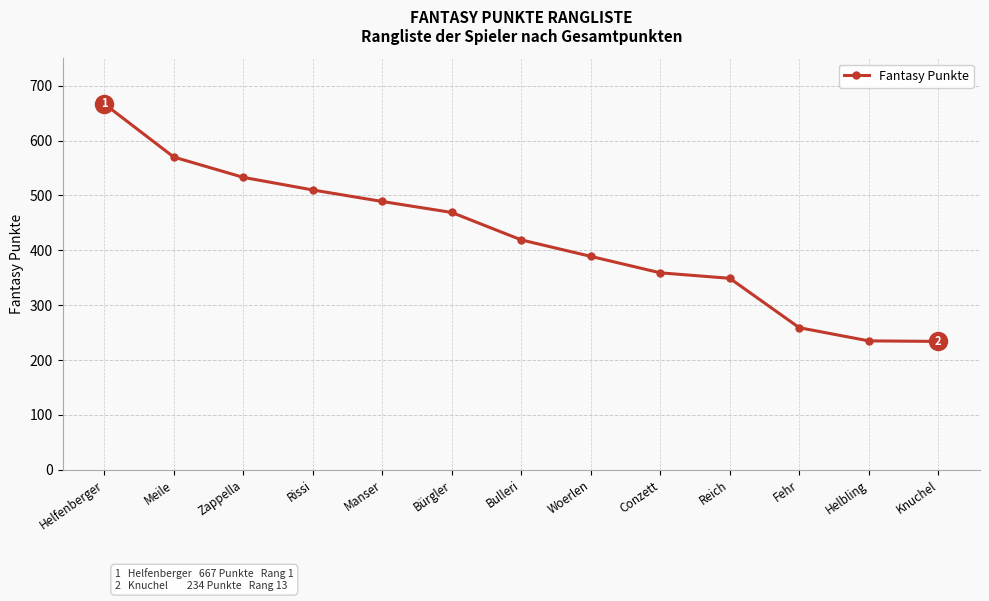

At which label is the value closest to 450?

Bürgler